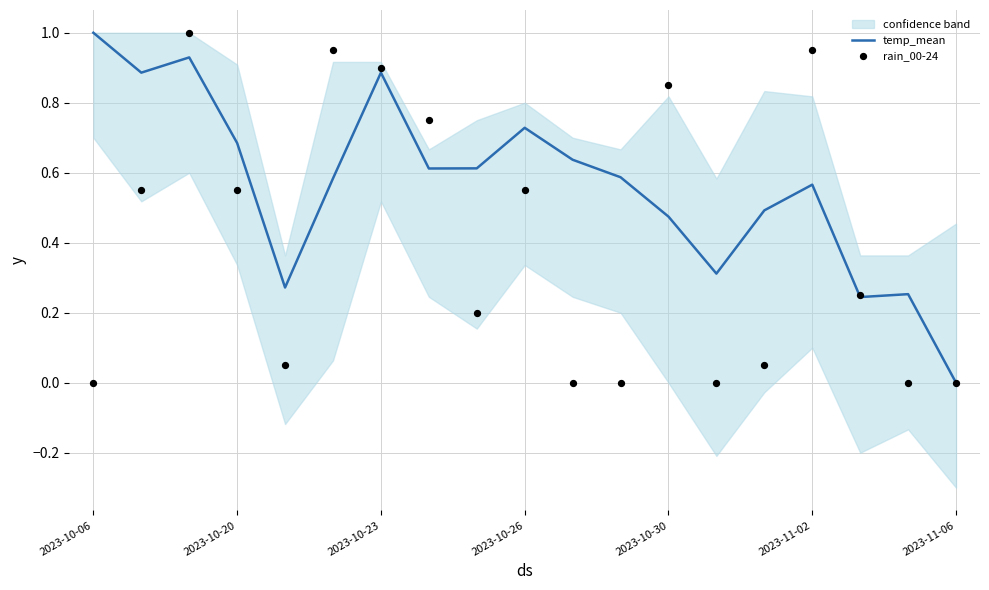

At how many categories does at least one series exceed 0?

18